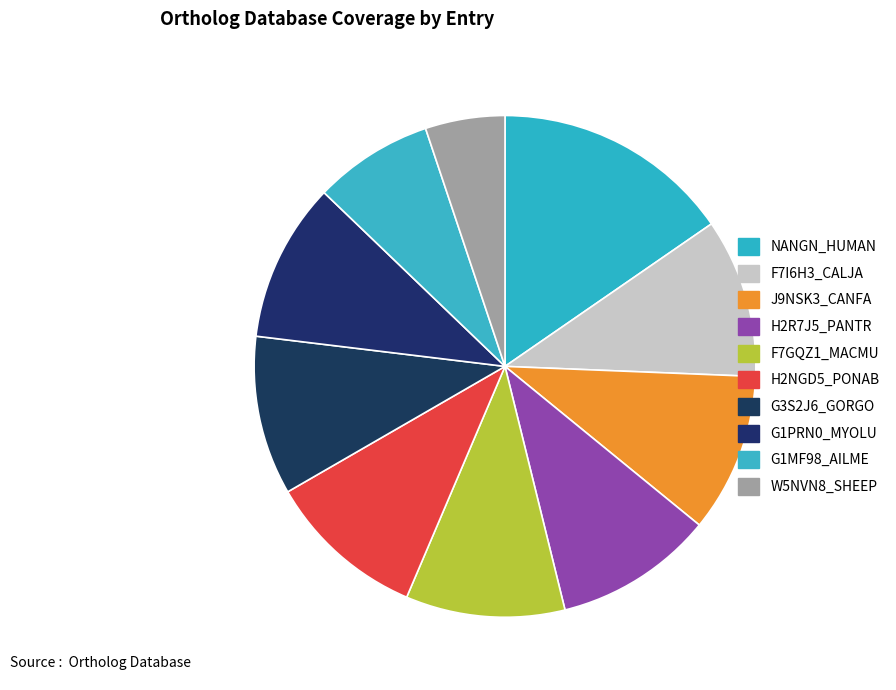

How many slices are in this pie chart?

10